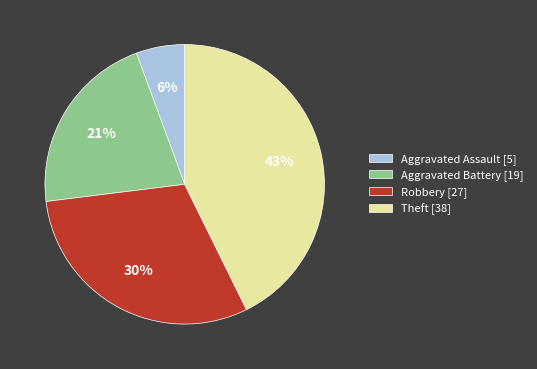

Rank the categories by value from lowest to highest.

Aggravated Assault, Aggravated Battery, Robbery, Theft